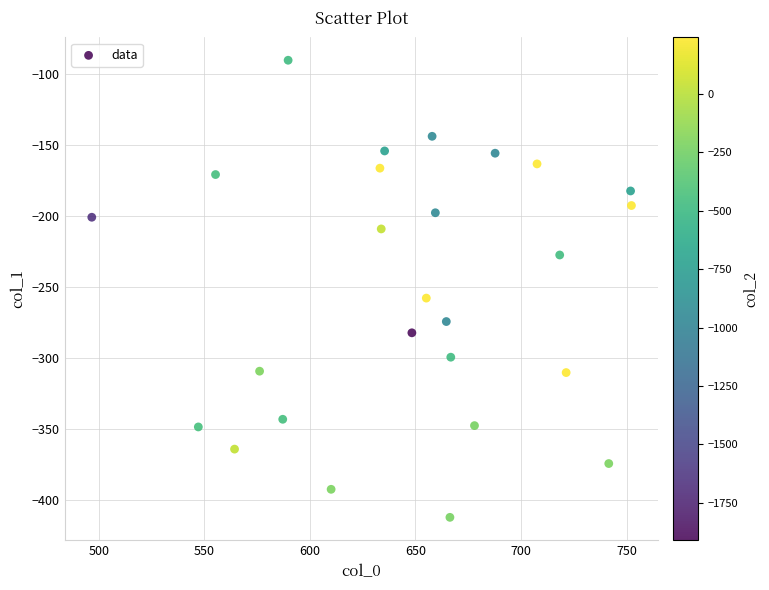

What is the range of Y values (max minus min)?

322.0